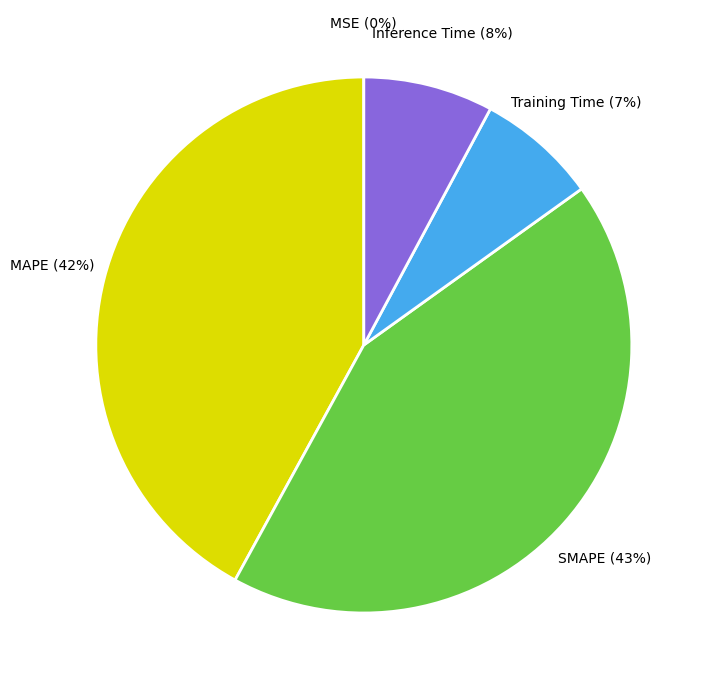

Is there a majority slice in this chart?

No